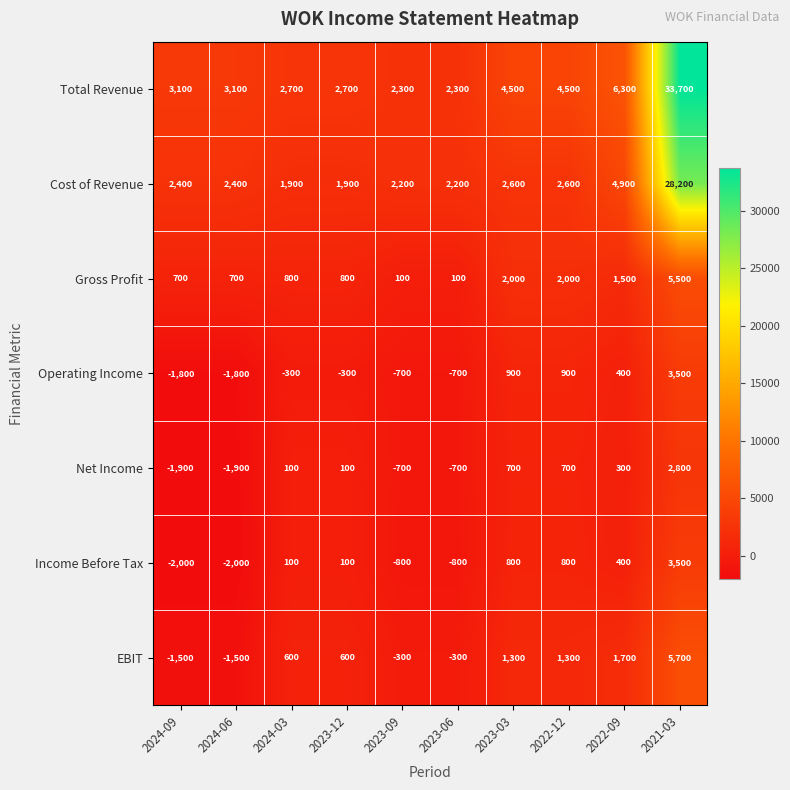

What is the total value across all series at 2024-06?

-1000